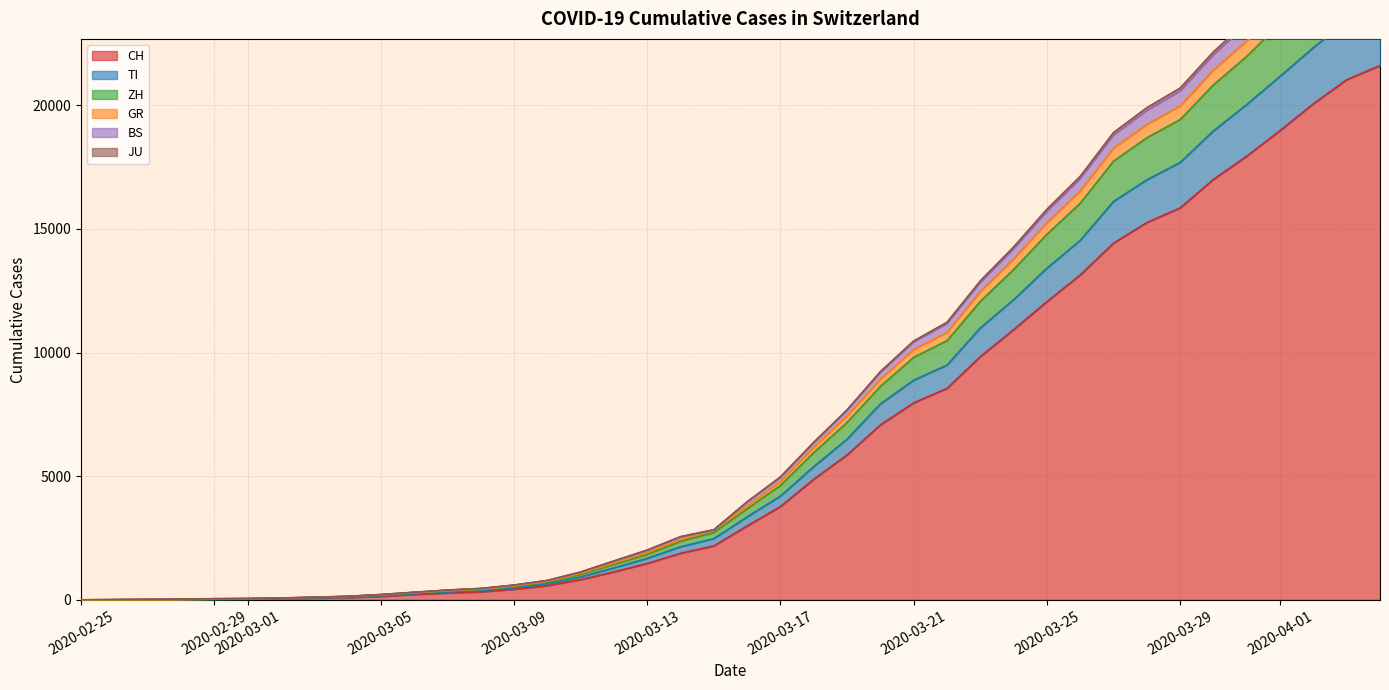

What is the highest value of the CH series?

21605